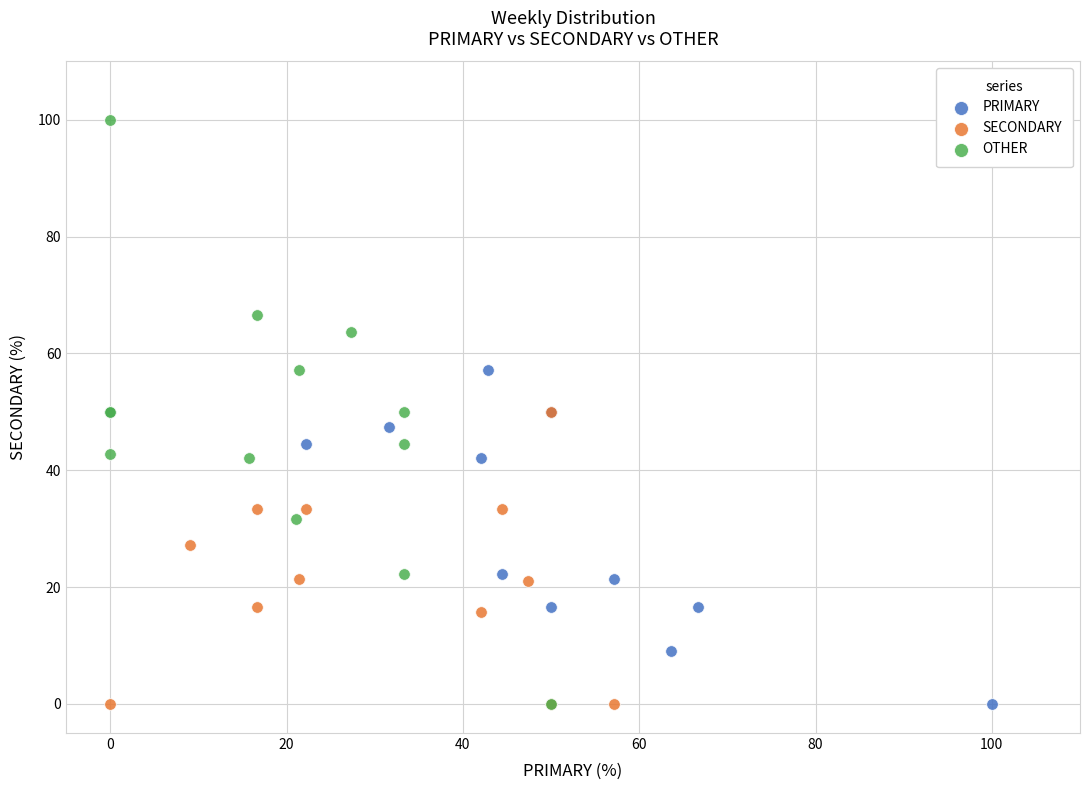

What are all the series names shown in the legend?

PRIMARY, SECONDARY, OTHER